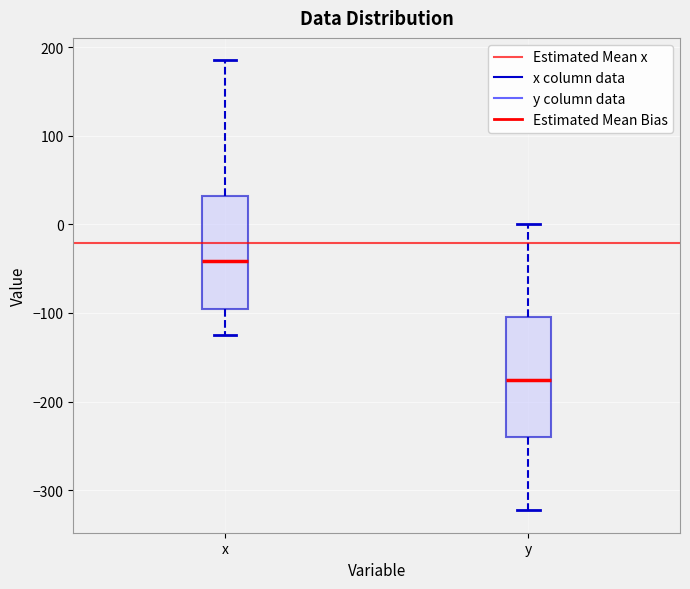

Where does the median line of the box for y sit on the y-axis? The values are not printed on the chart, so give them approximately, as read against the axis.

-180